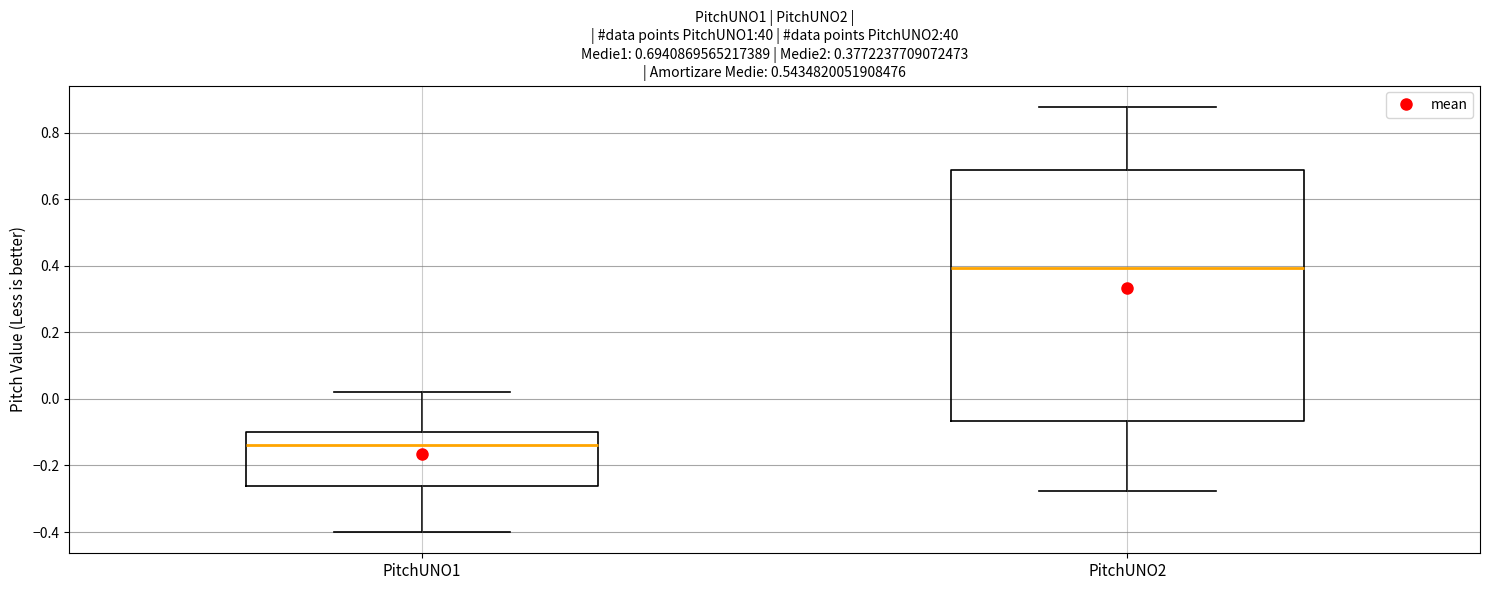

Which box is the tallest, from its lower edge to its upper edge?

PitchUNO2